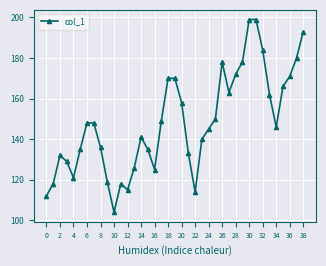

What is the maximum value shown in the chart?

199